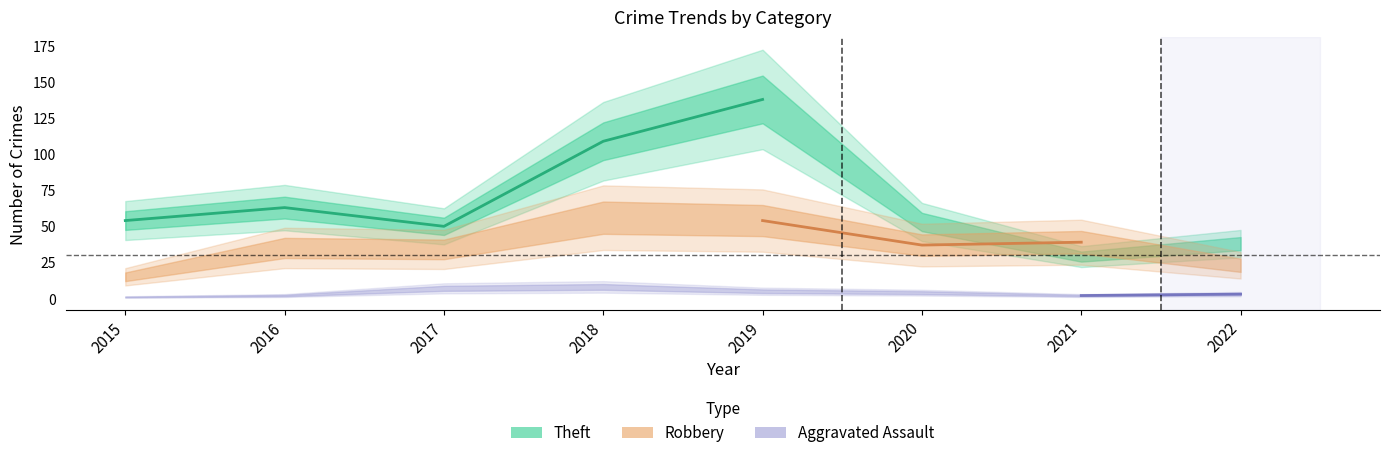

What is the highest value of the Theft series?

138